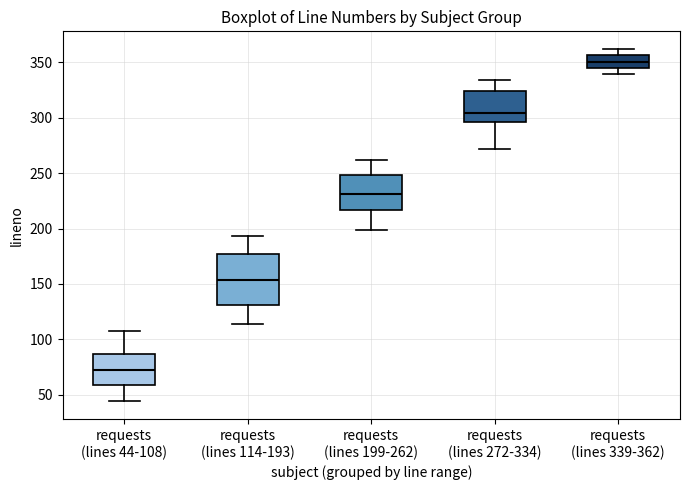

Which box is the tallest, from its lower edge to its upper edge?

requests (lines 114-193)